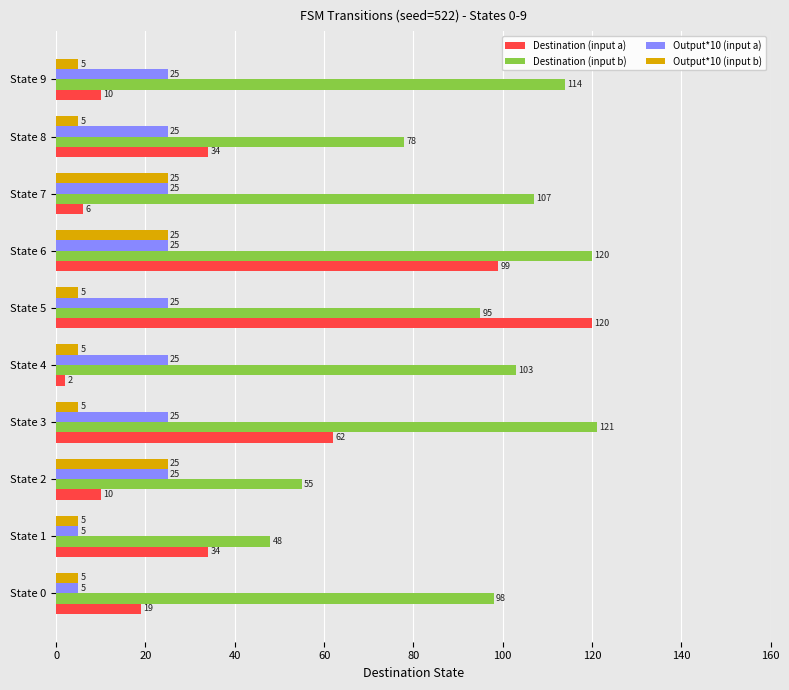

What is the smallest value displayed?

2